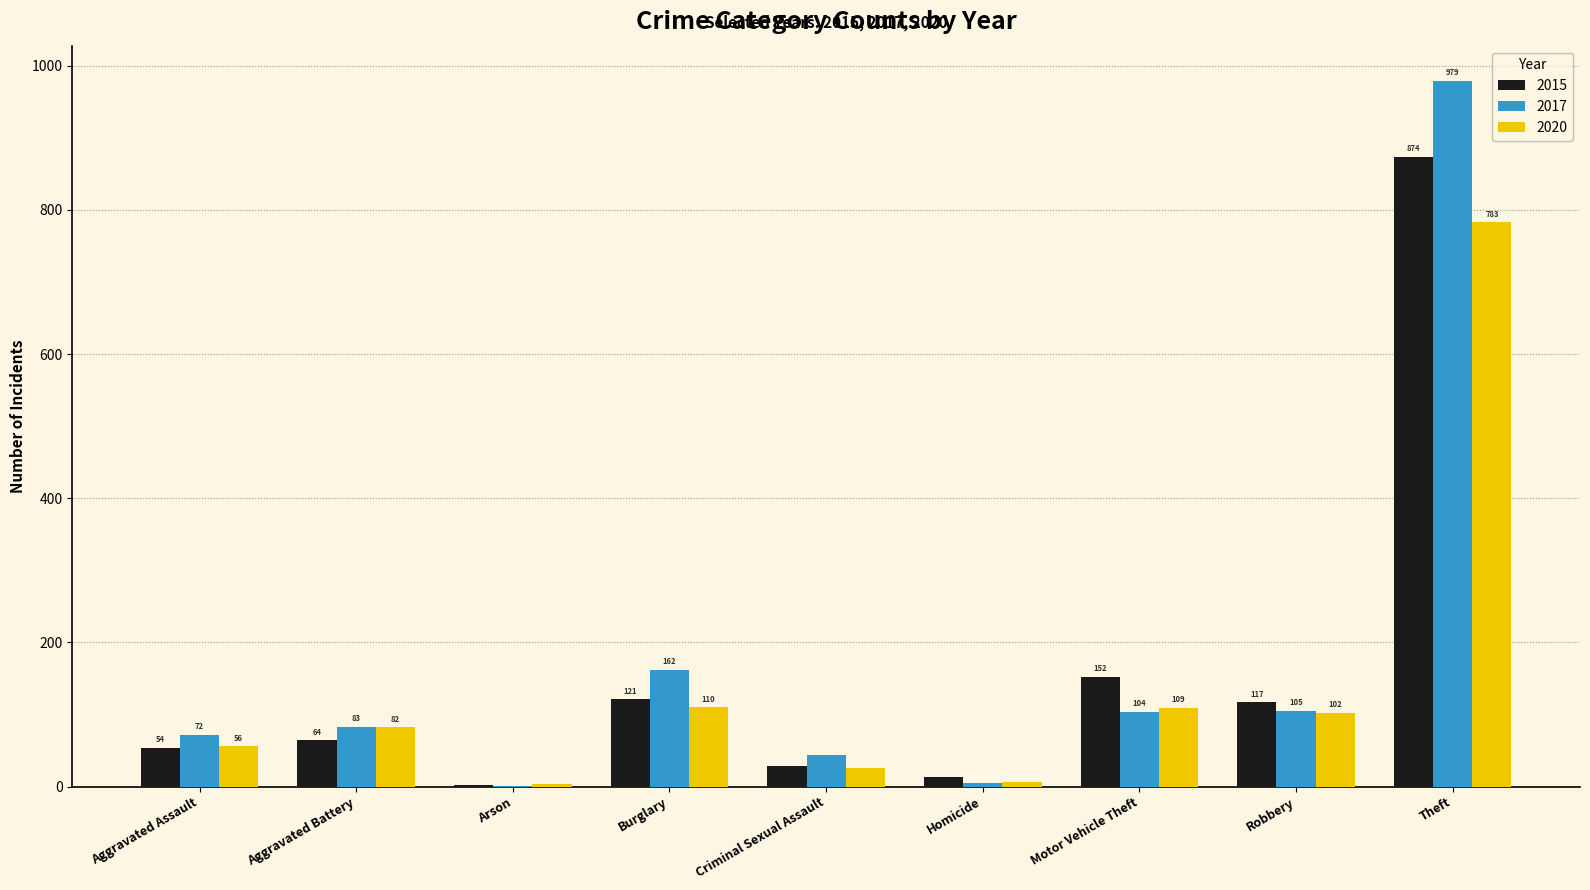

At which label is 2020 closest to 393?

Burglary